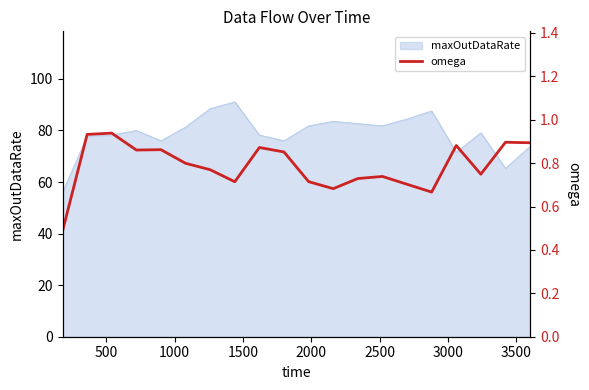

What is the maximum value shown in the chart?

0.9